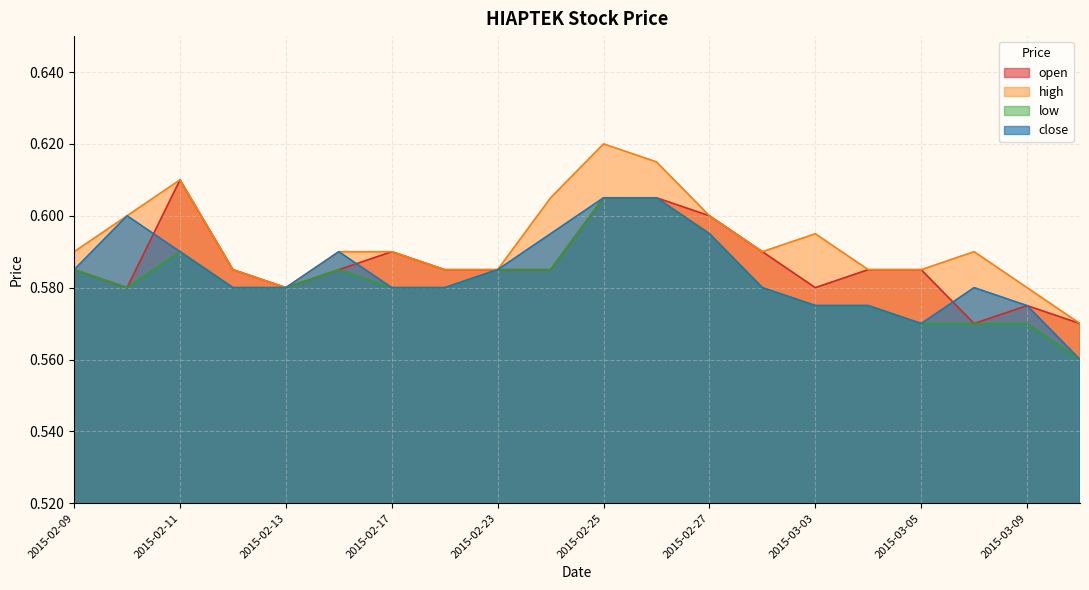

What is the sum of all high values?

11.8